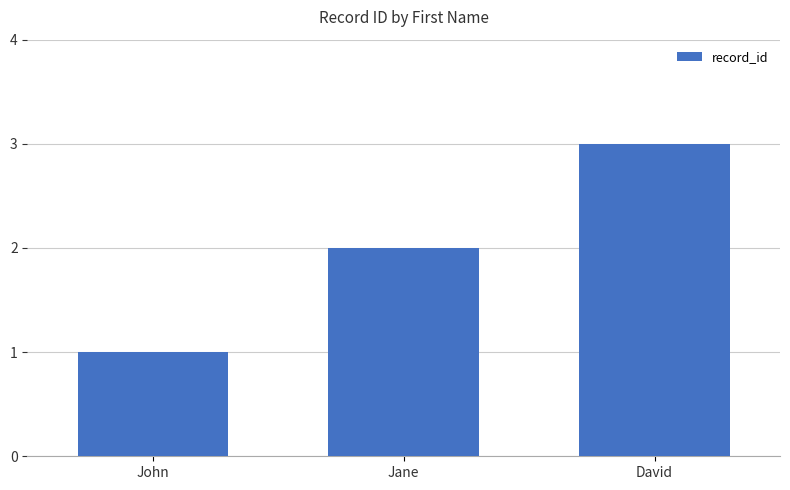

Between David and John, which is larger?

David